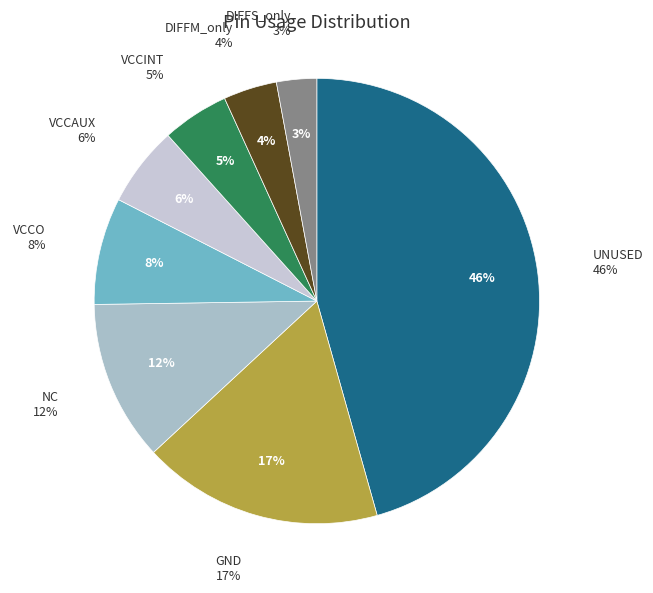

Is there any slice that represents more than half of the pie?

No